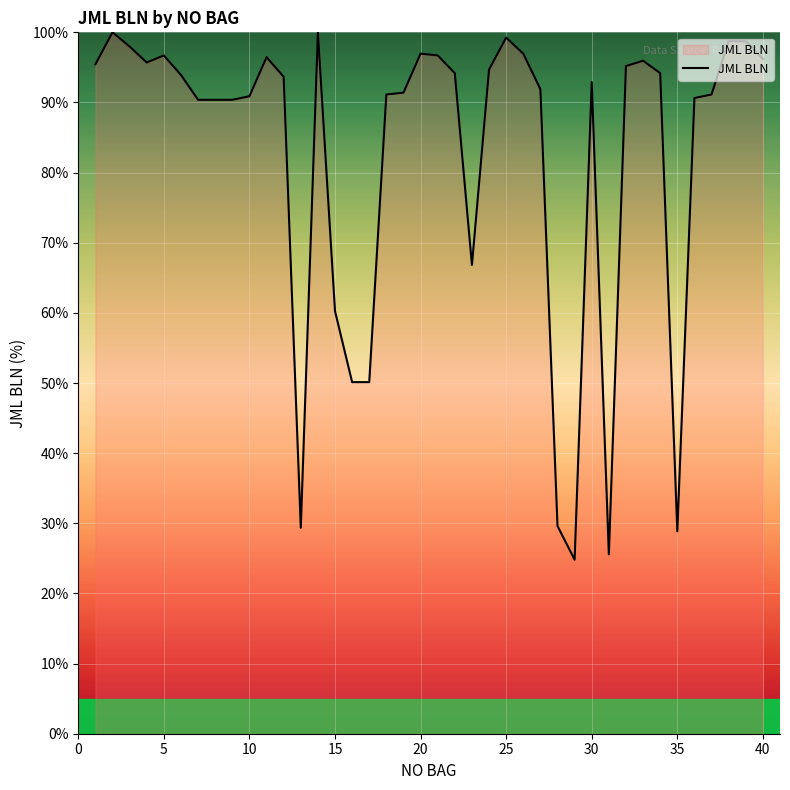

What is the smallest value displayed?

24.8